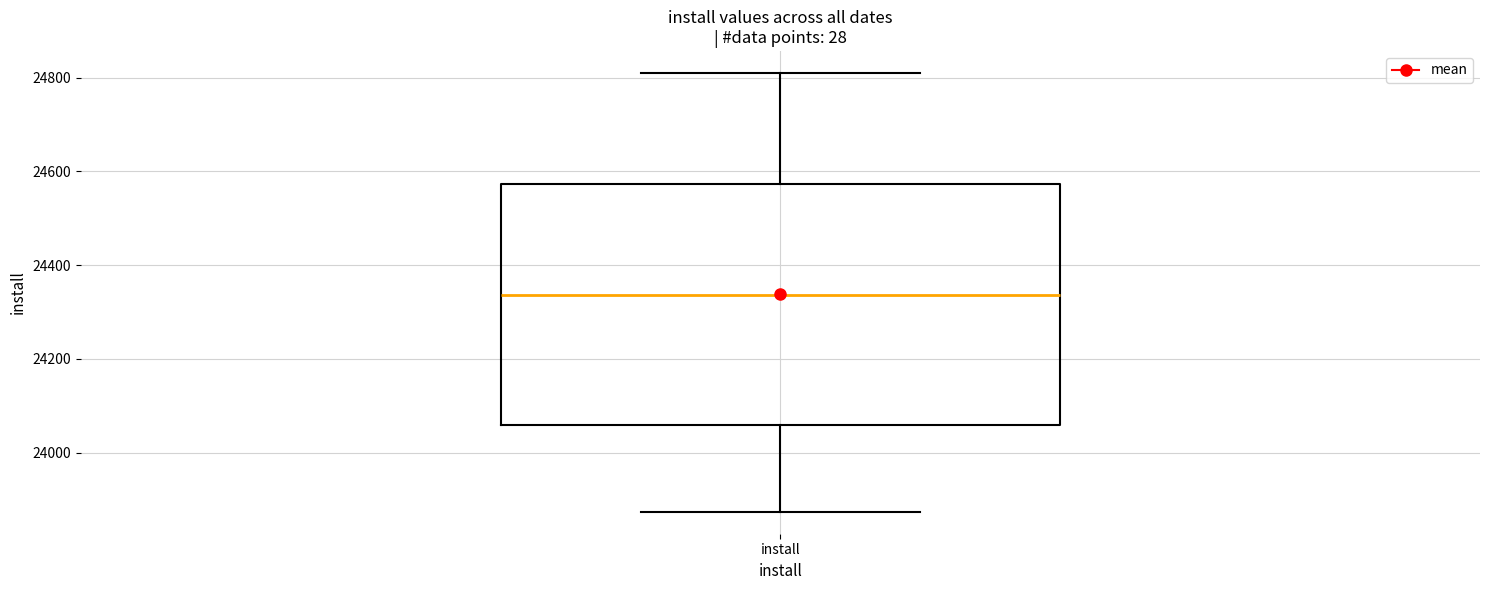

Read this box plot against the y-axis: the position of the median line, the range covered by the box, and the ends of both whiskers. The values are not printed on the chart, so give them approximately, as read against the axis.

median 24340, box 24060 to 24580, whiskers 23880 to 24820